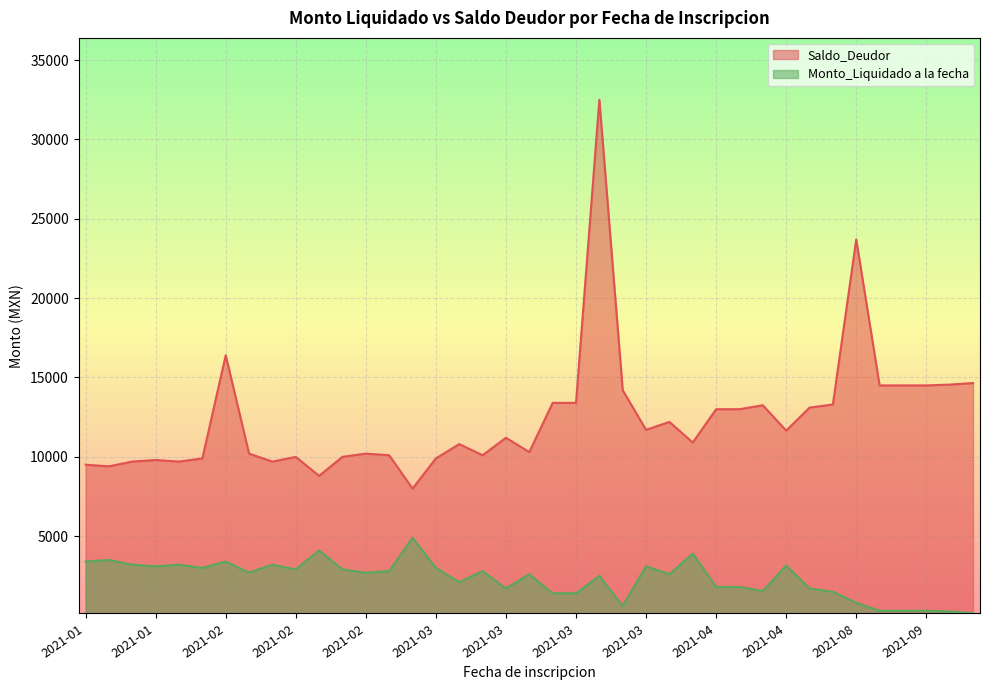

Which series has the widest spread of values?

Saldo_Deudor